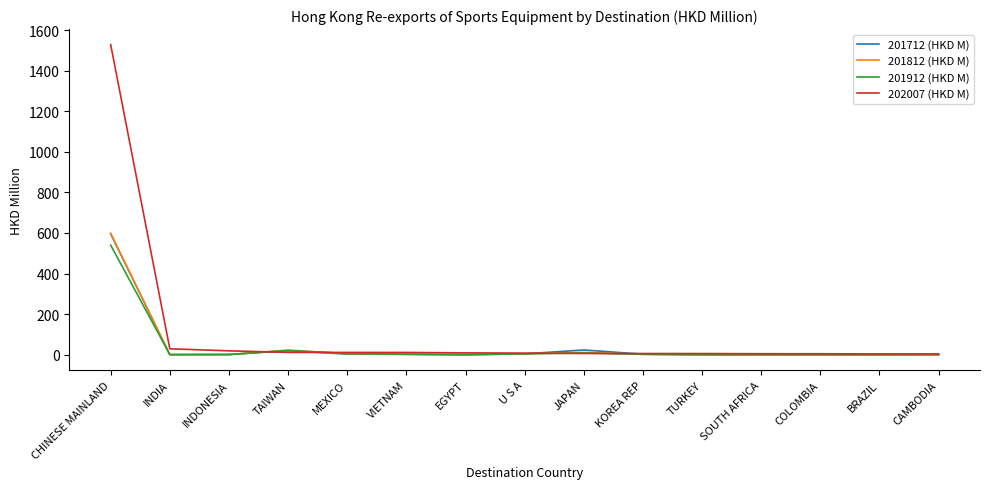

Which series has the largest total across all categories?

202007 (HKD M)